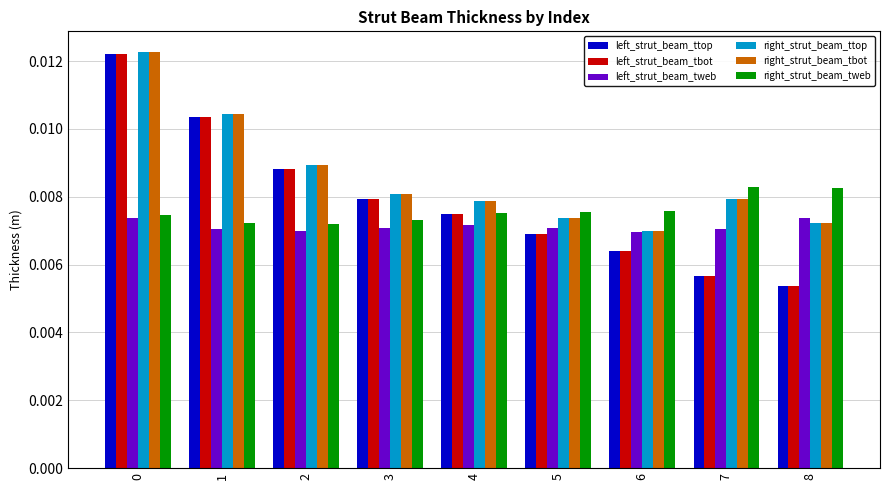

What is the sum of all left_strut_beam_tweb values?

0.1